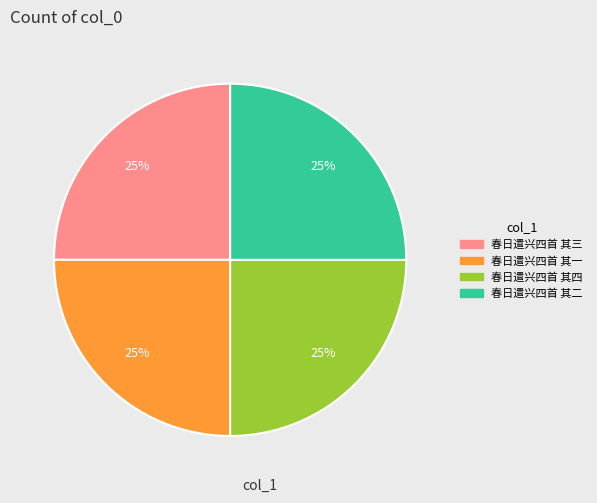

Does 春日遣兴四首 其一 account for over 50% of the chart?

No